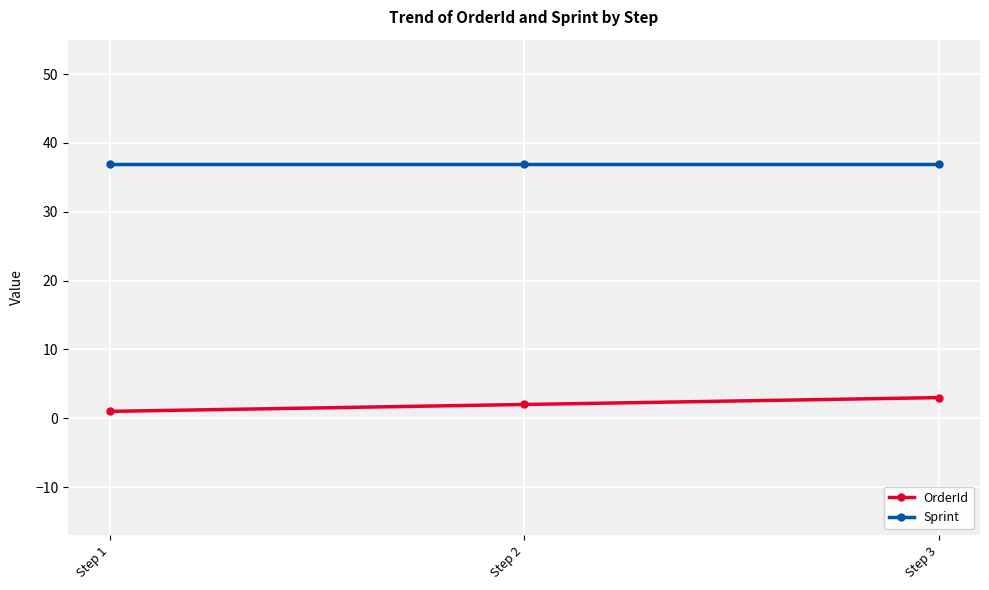

At how many categories does at least one series exceed 10?

3